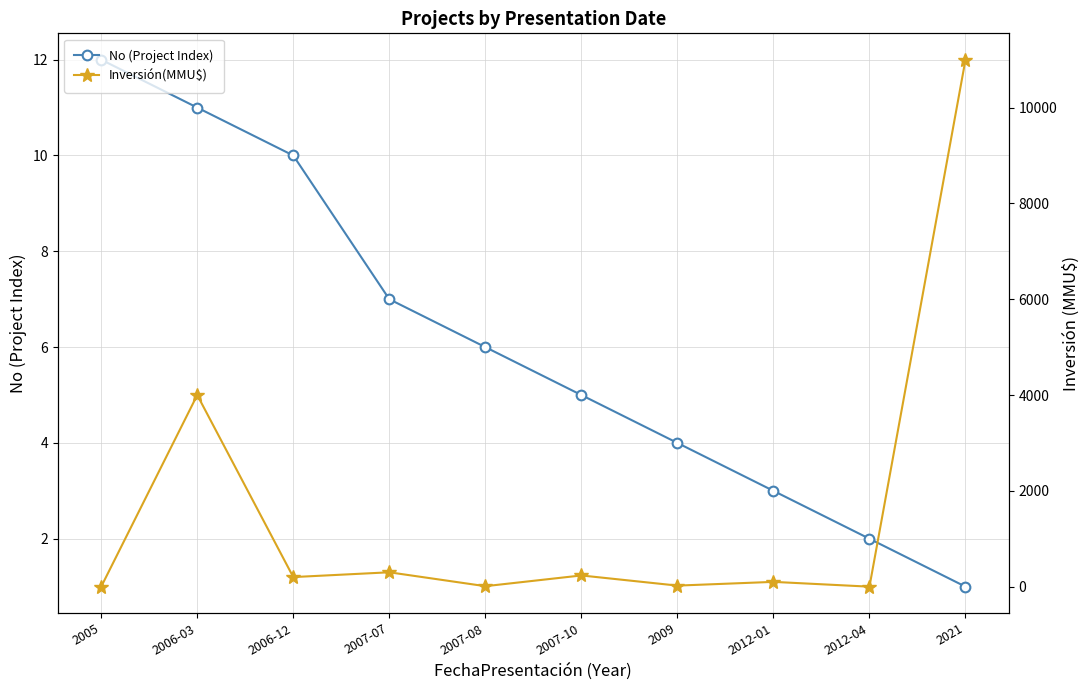

What are all the series names shown in the legend?

No (Project Index), Inversión(MMU$)